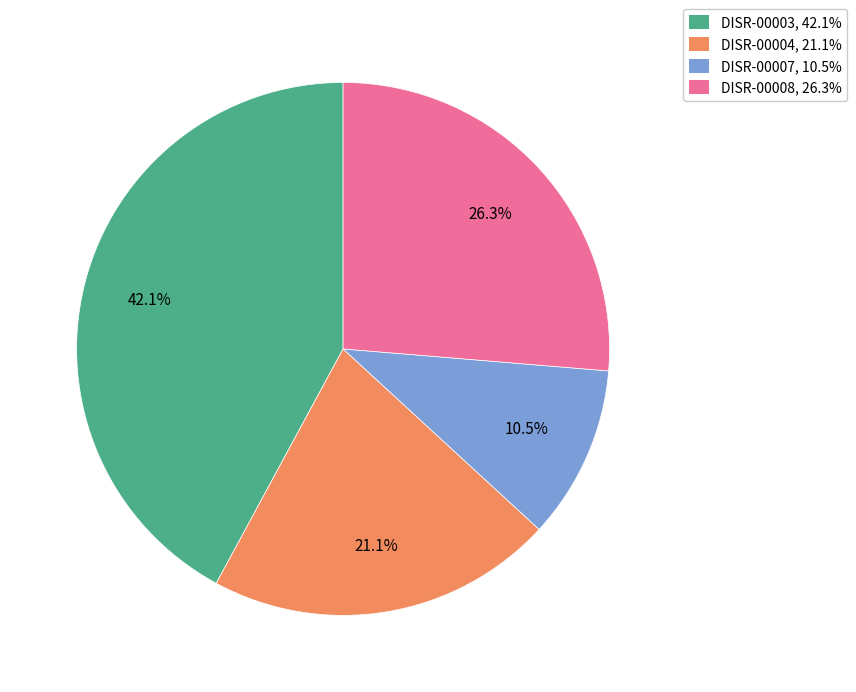

Rank the categories by value from lowest to highest.

DISR-00007, DISR-00004, DISR-00008, DISR-00003